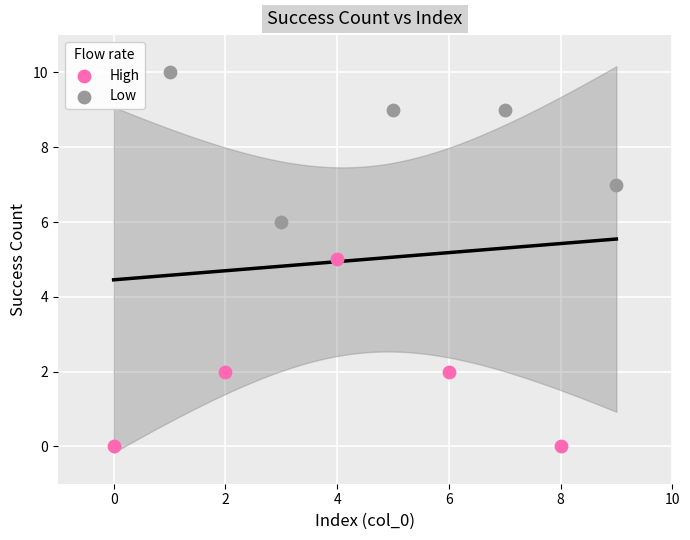

Which series has the widest spread of Y values?

High